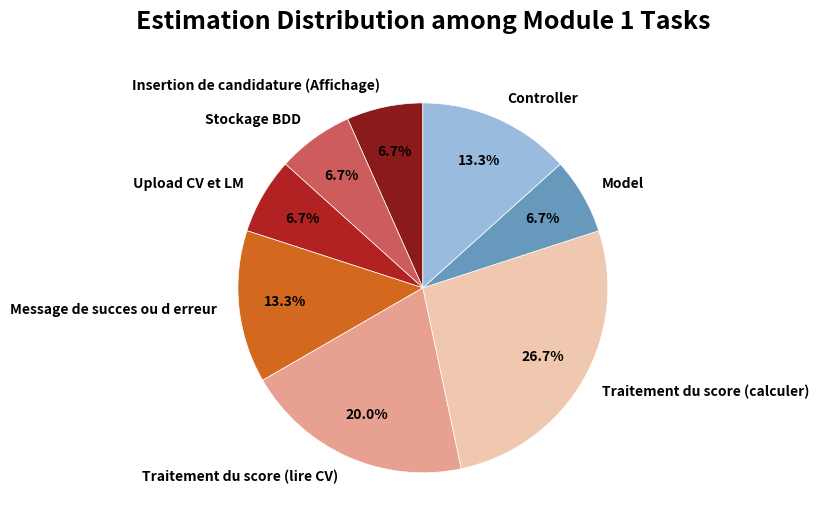

What is the total percentage of Traitement du score (lire CV) and Model?

26.7%